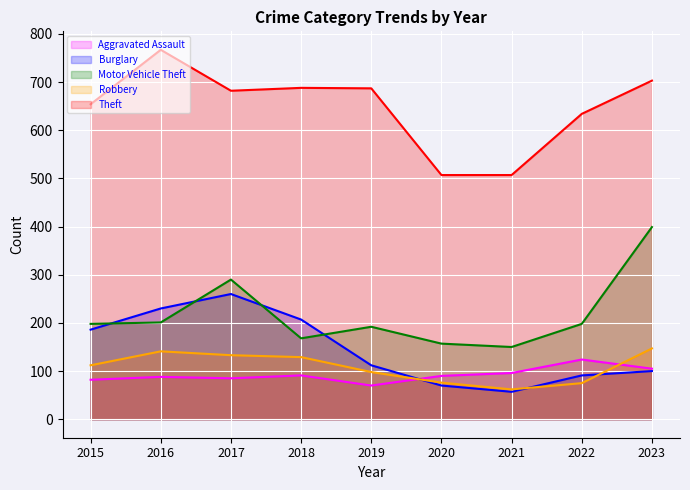

Is the value of Theft at 2022 greater than the value of Motor Vehicle Theft at 2016?

Yes